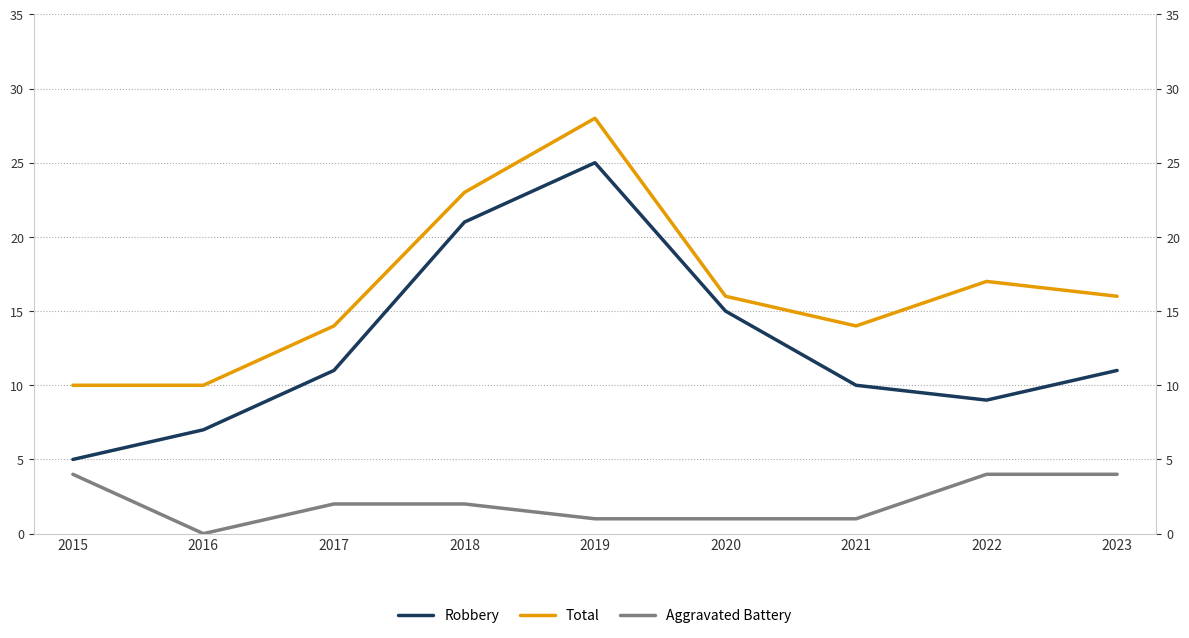

What are all the series names shown in the legend?

Robbery, Total, Aggravated Battery